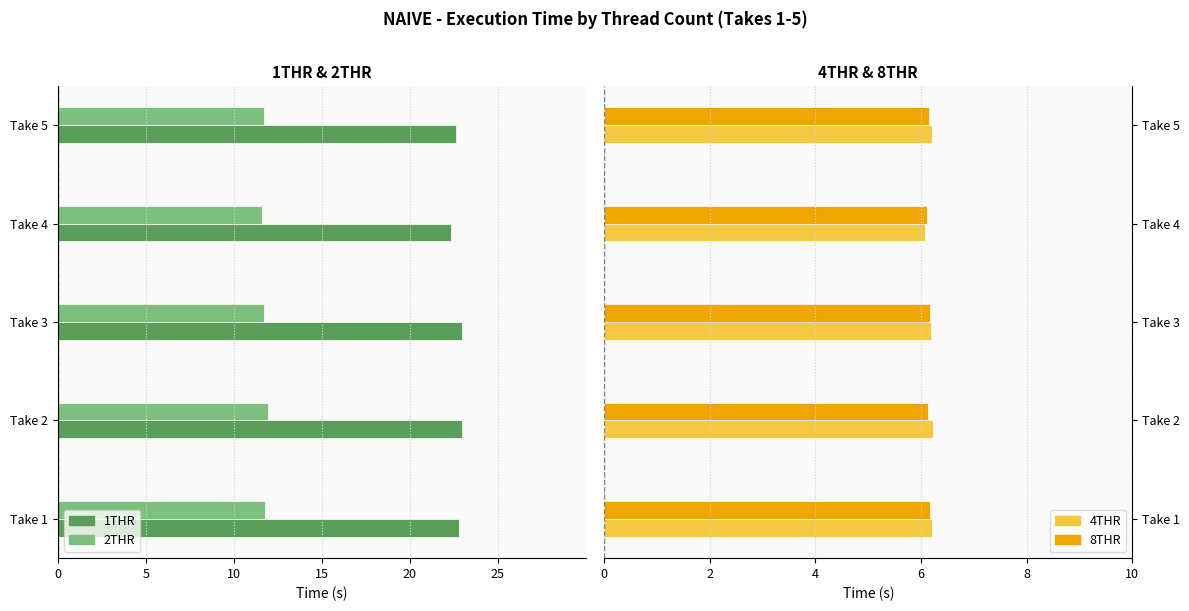

True or false: 4THR has a value of 2.7 at Take 3.

False